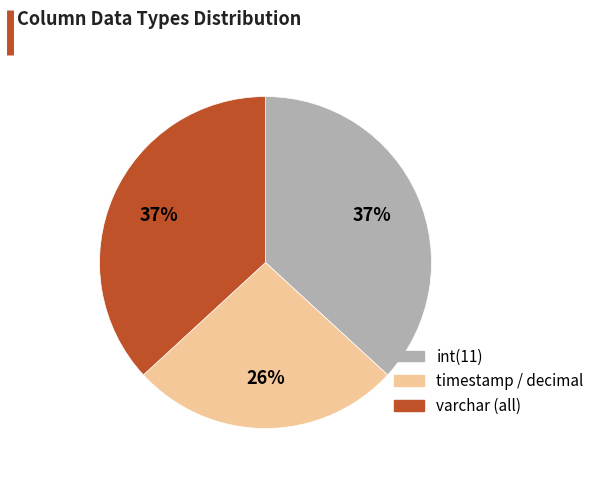

To the nearest percent, what is the average slice percentage?

33%